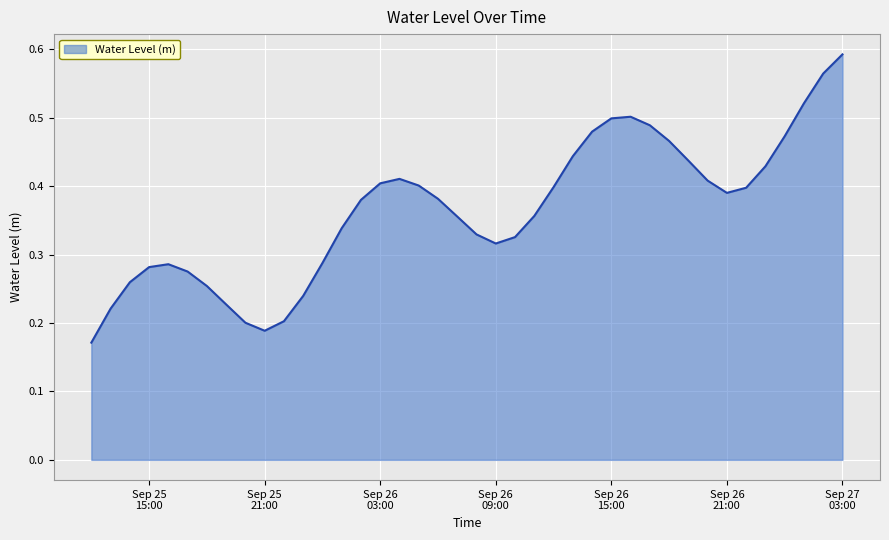

How many lines are shown in the chart?

1